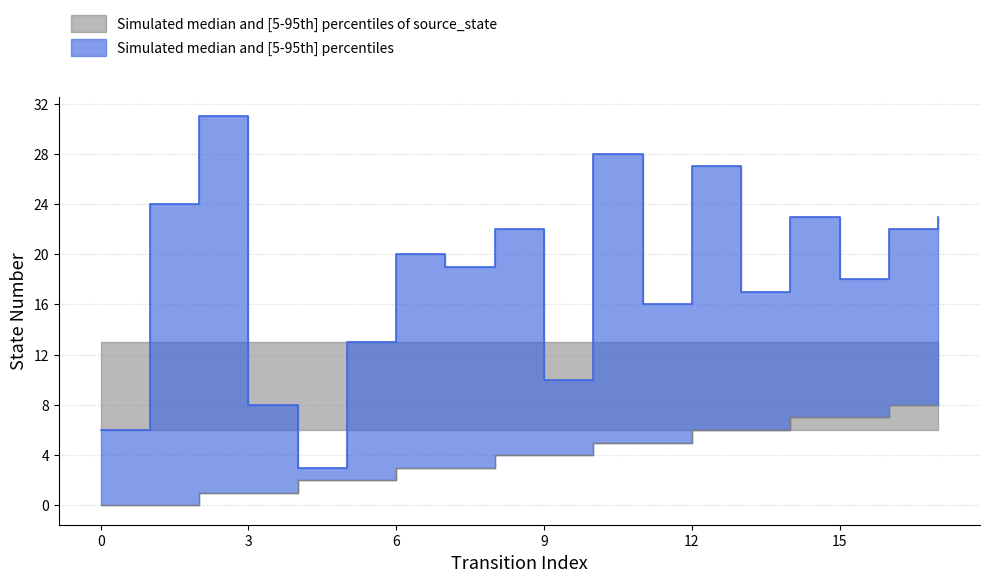

What is the value of the destination_state point at the 17th from the left?

22